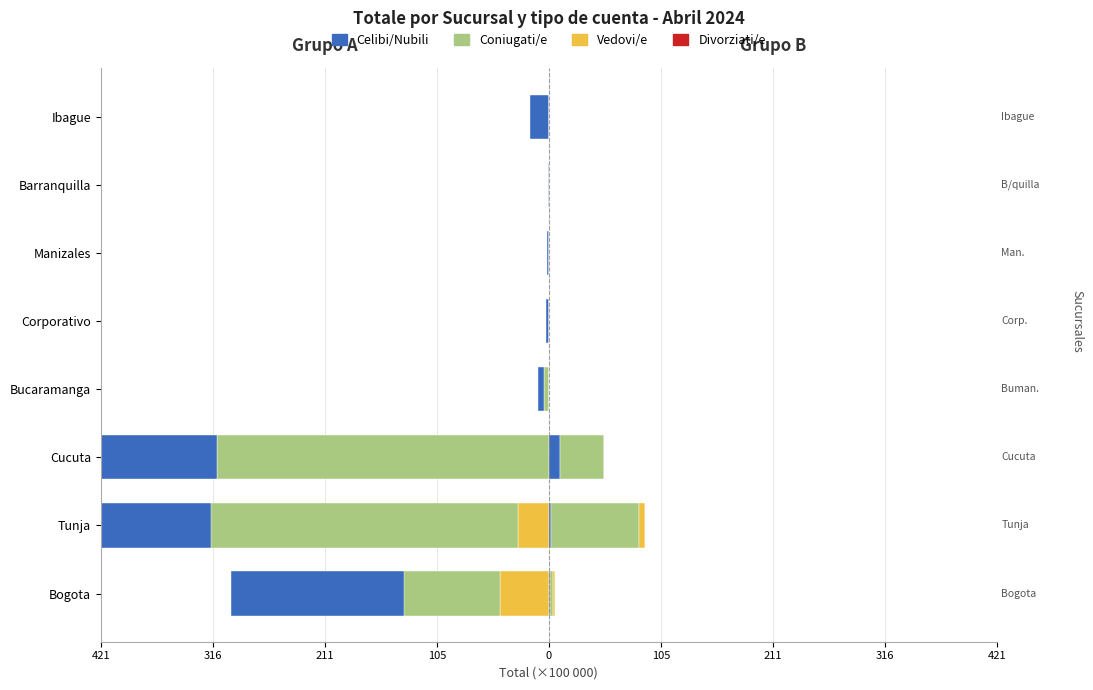

What is the smallest value displayed?

-366.1